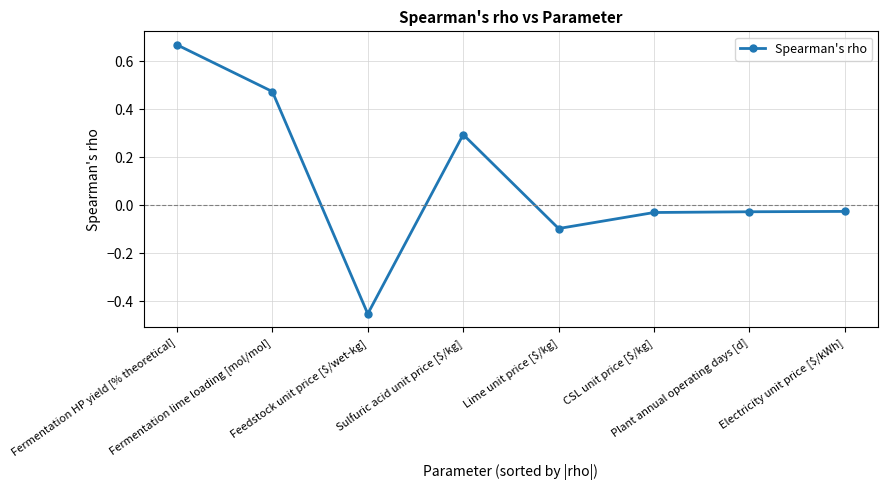

What is the sum of all values?

0.8